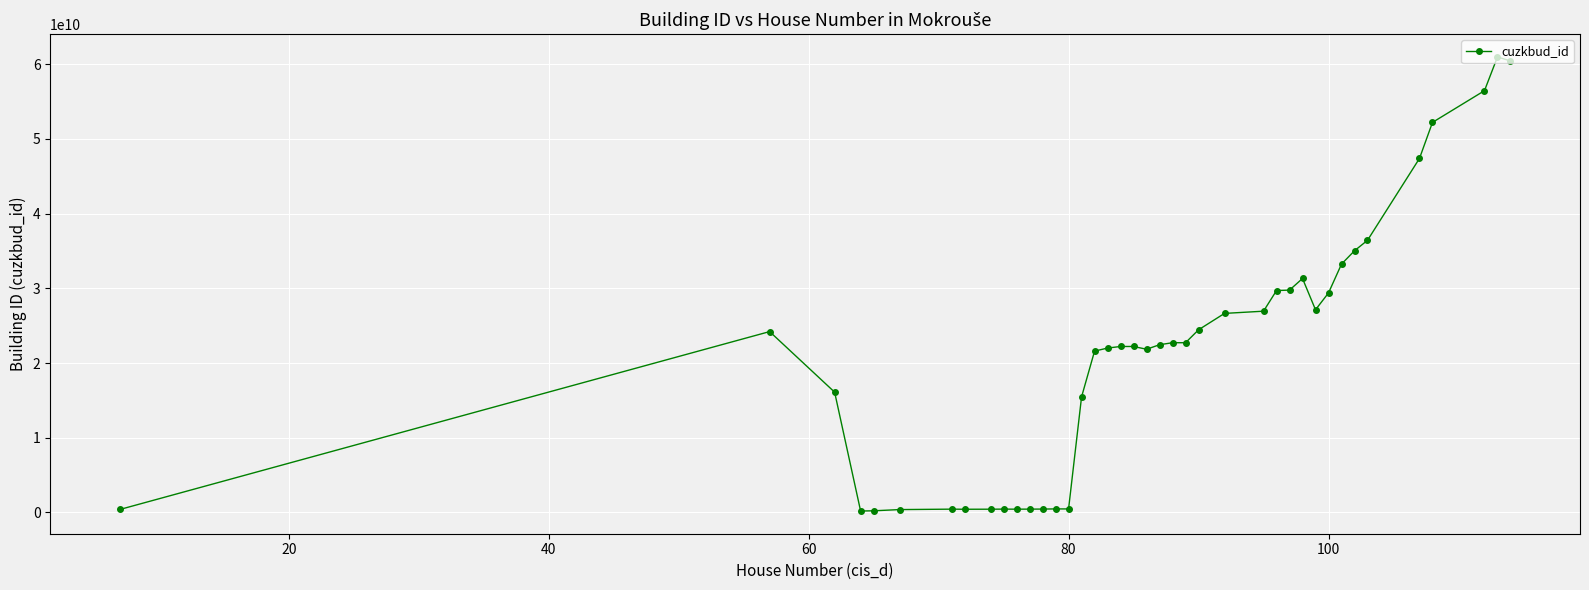

What is the difference between the maximum and minimum values?

60781982604